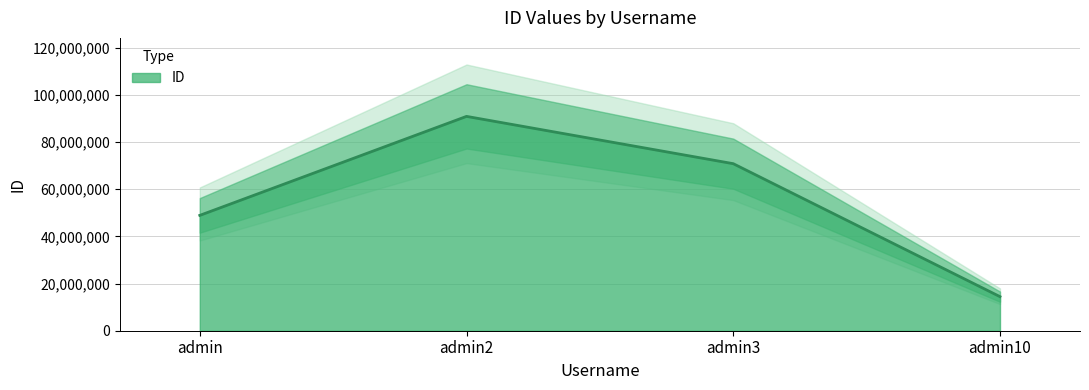

Does the chart have visible grid lines?

Yes